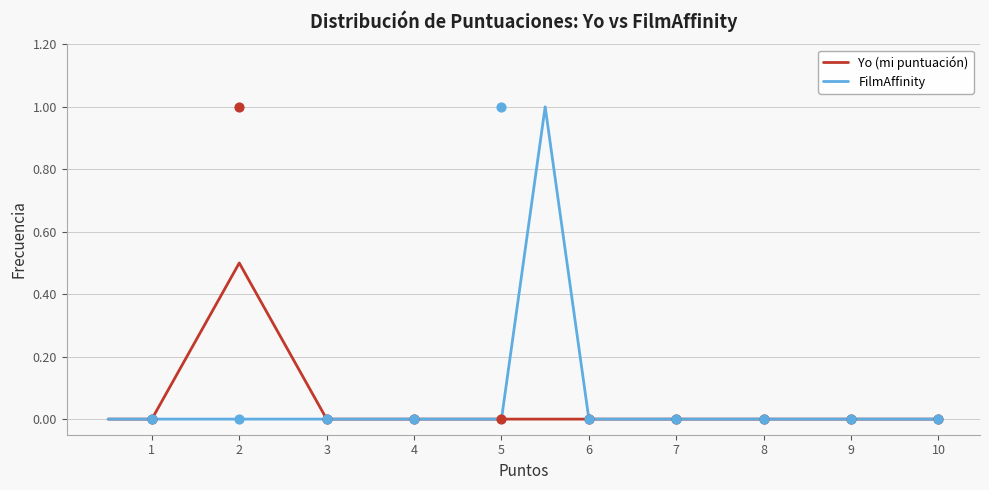

At how many categories does at least one series exceed 0?

4